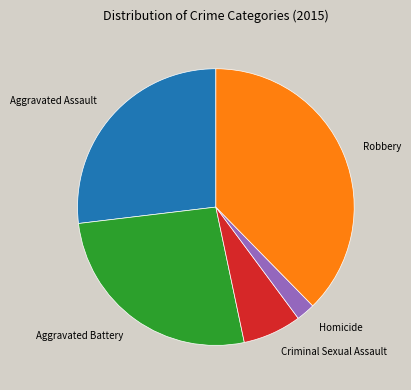

Count the number of slices in the pie.

5